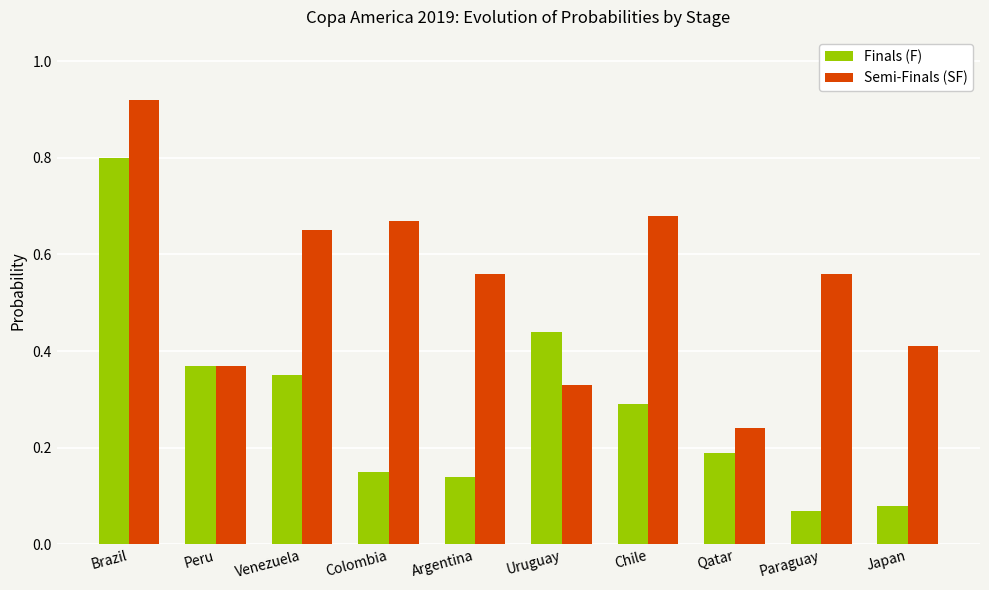

At which category is the sum across all series the highest?

Brazil